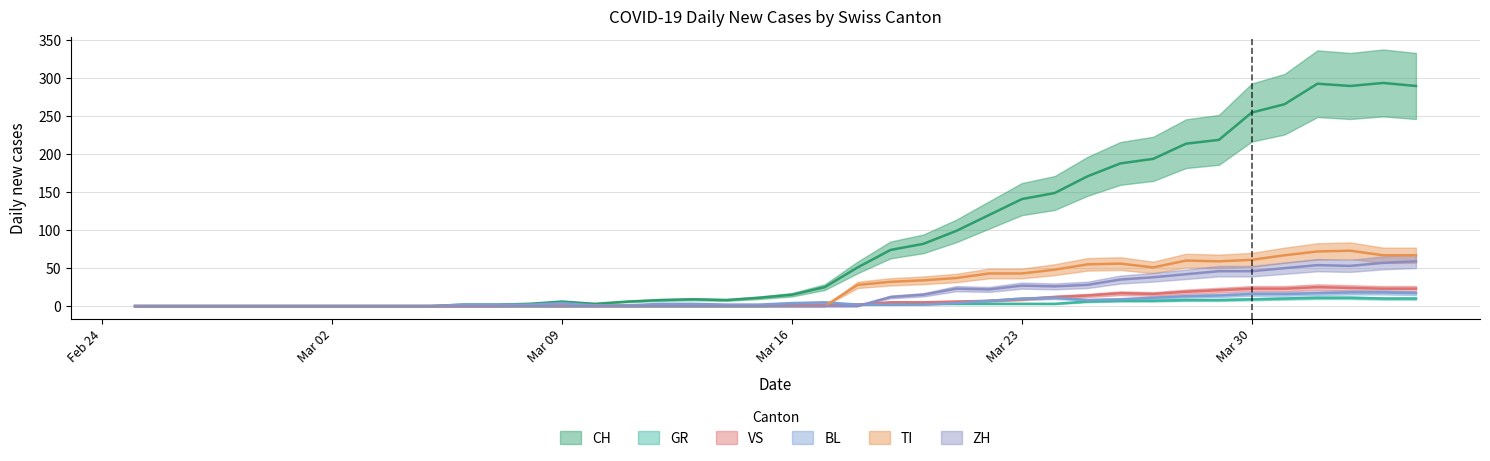

True or false: VS and CH intersect in this chart.

False